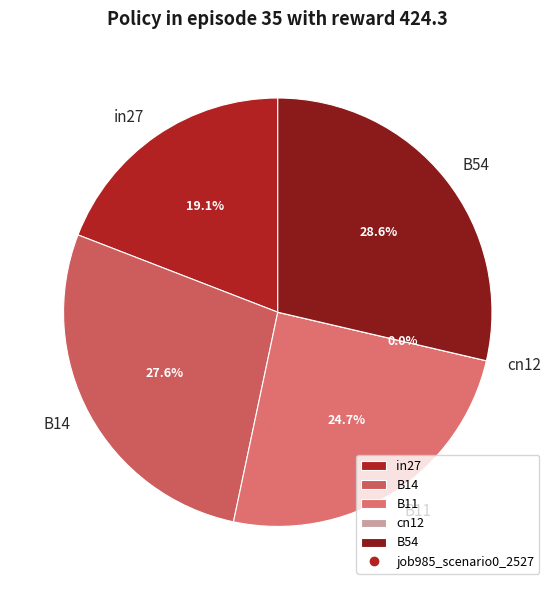

Rank the categories by value from lowest to highest.

cn12, in27, B11, B14, B54